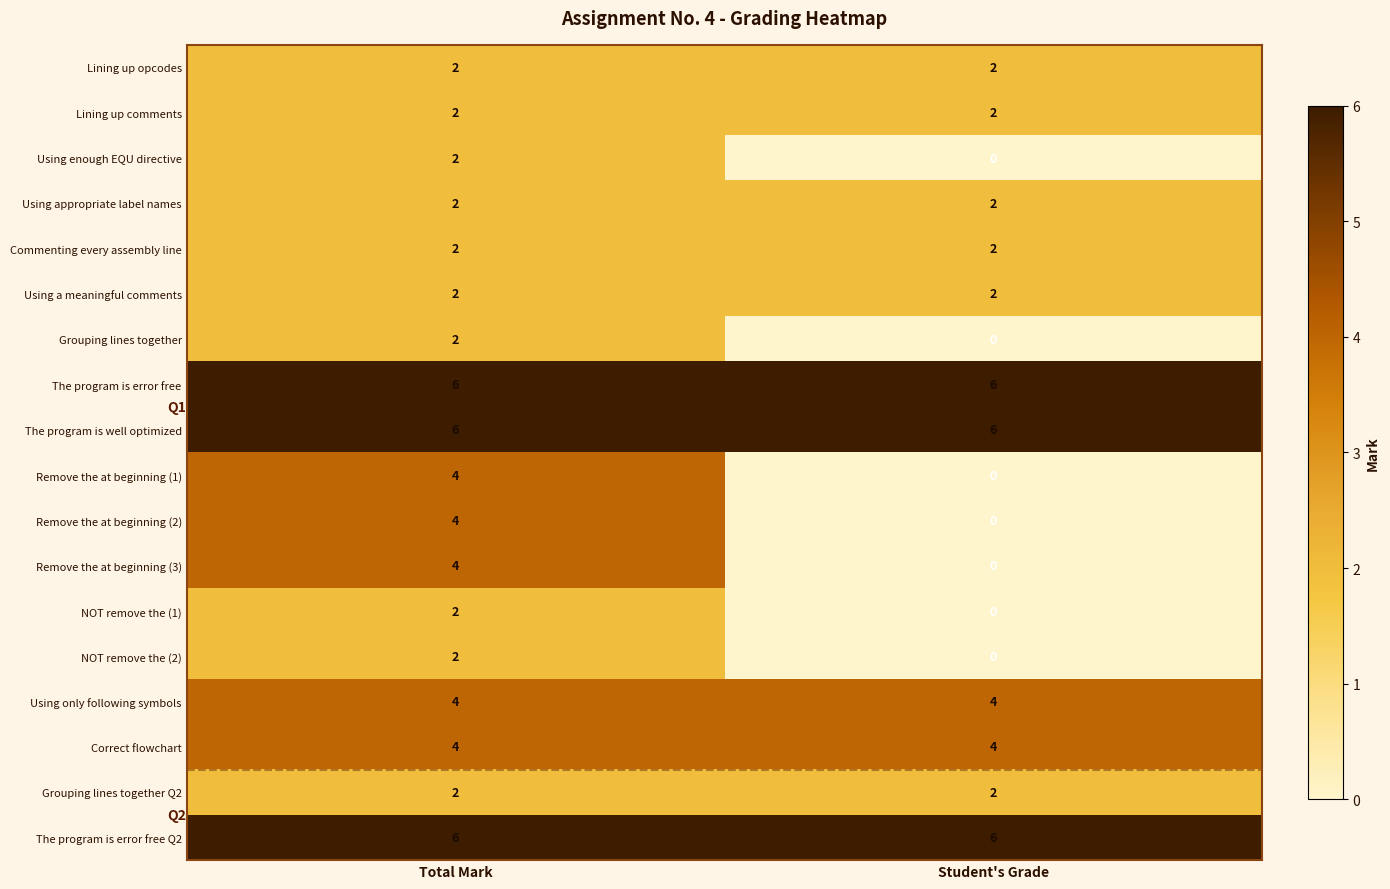

At how many categories does at least one series exceed 1?

2